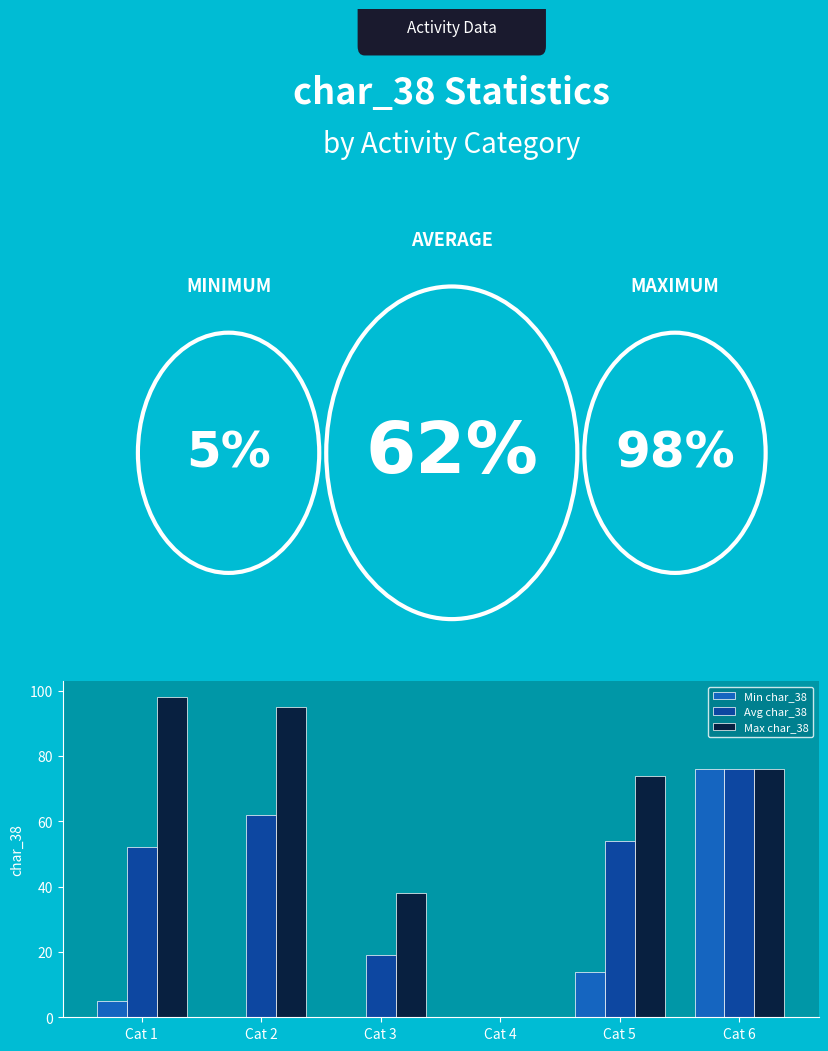

True or false: Min char_38 has a value of 41 at Cat 4.

False